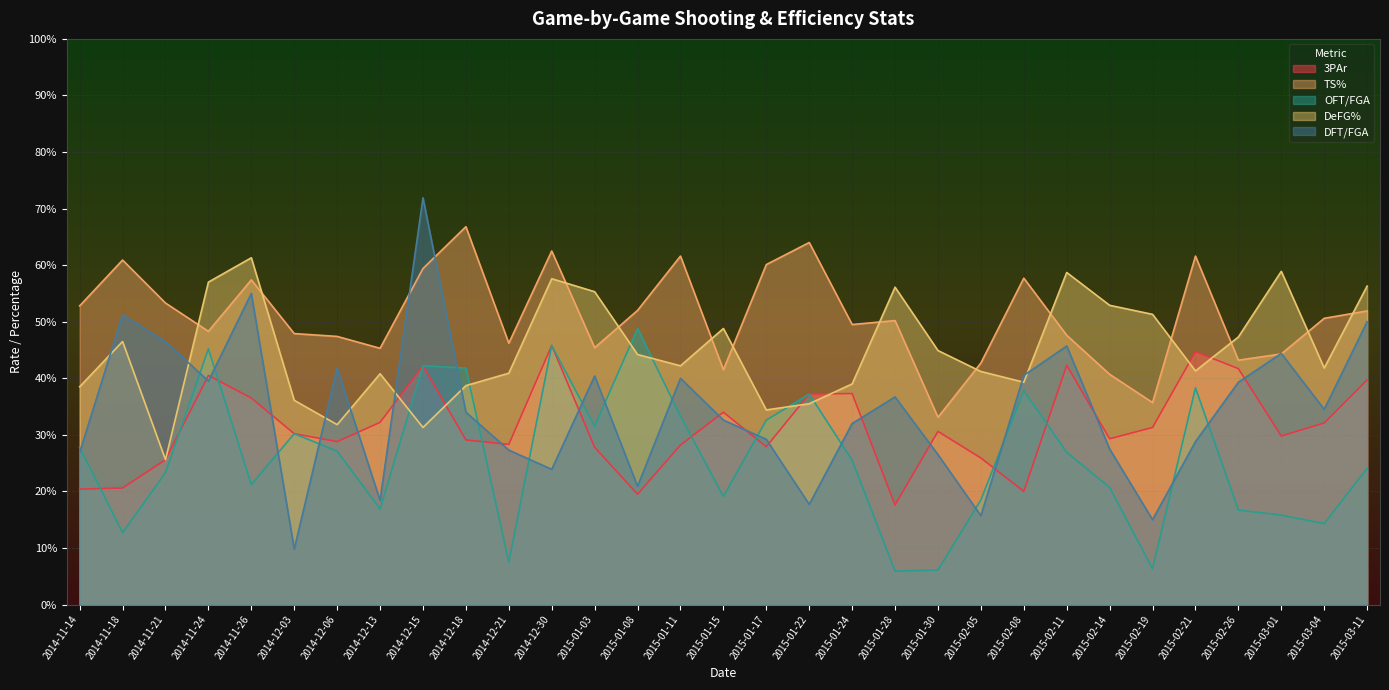

Rank the series at 2015-02-21 from highest to lowest value.

TS%, 3PAr, DeFG%, OFT/FGA, DFT/FGA